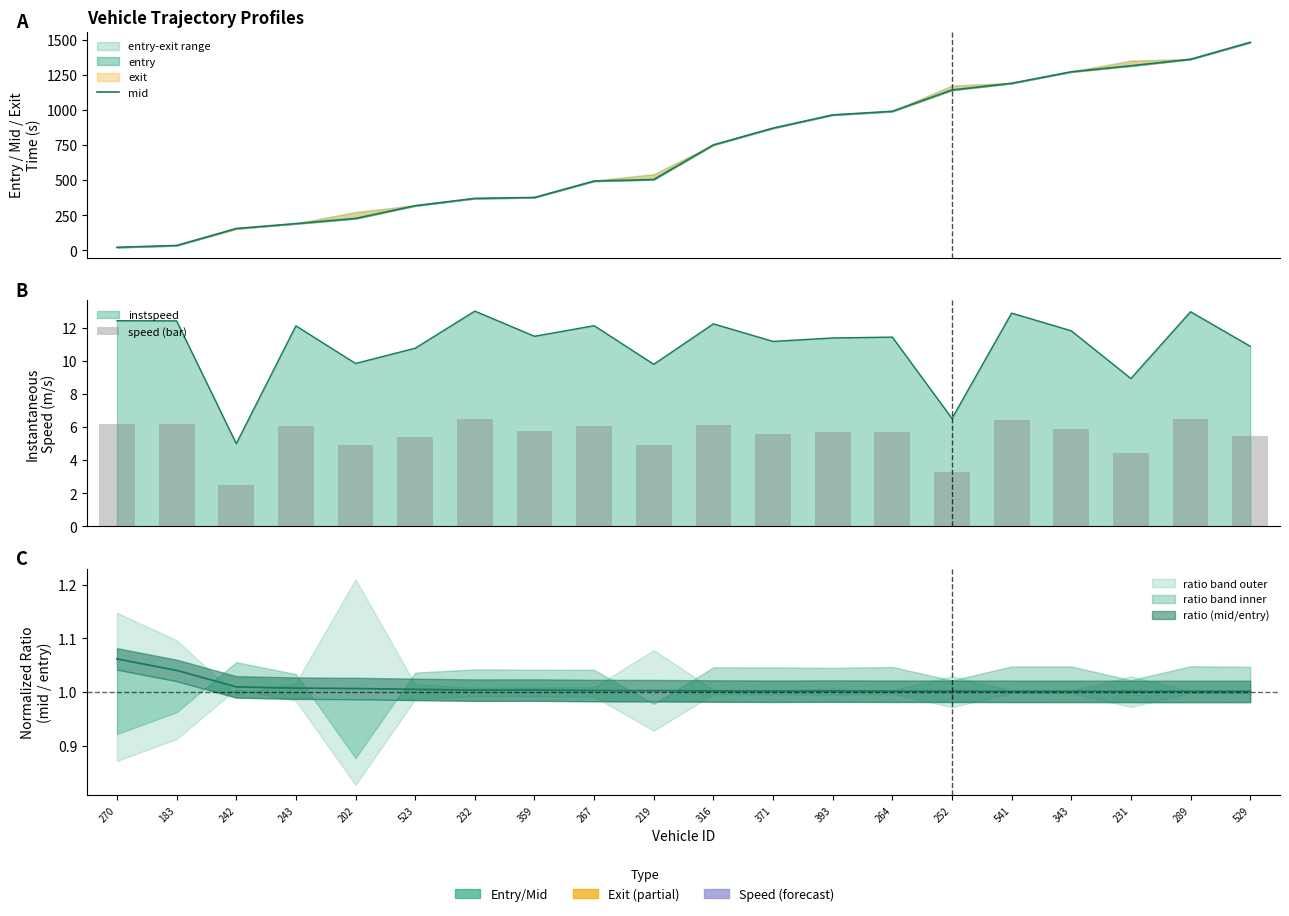

Rank the categories by speed (bar) value from lowest to highest.

242, 252, 231, 219, 202, 523, 529, 371, 393, 264, 359, 343, 243, 267, 316, 183, 270, 541, 289, 232